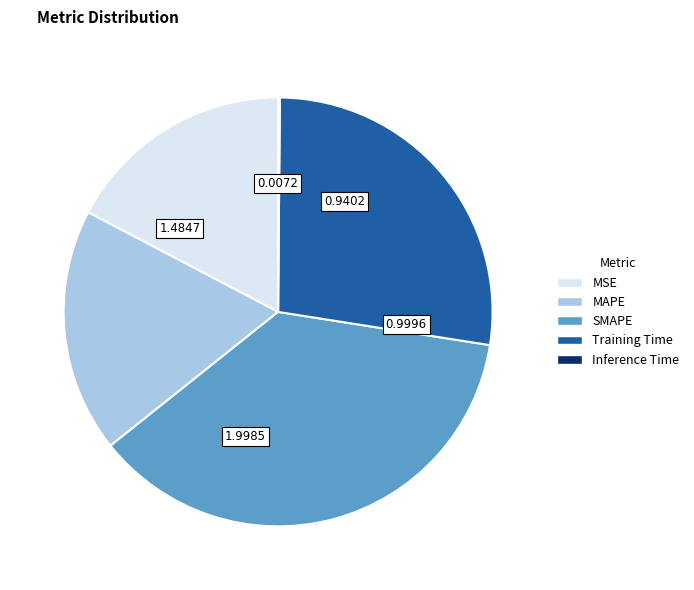

Does MSE account for over 50% of the chart?

No